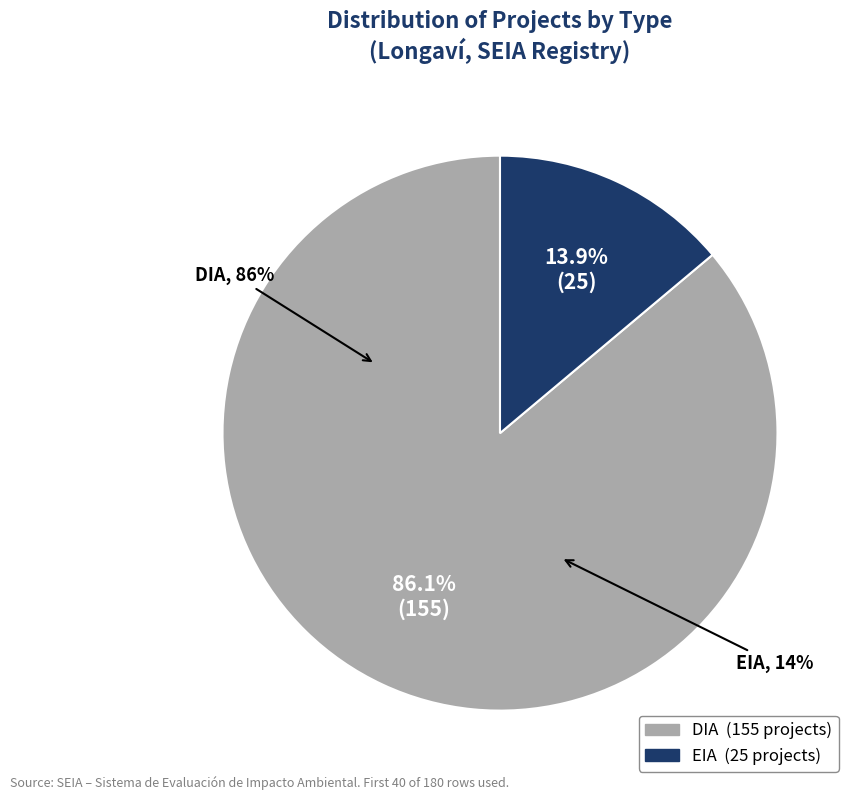

Rank the categories by value from lowest to highest.

EIA, DIA